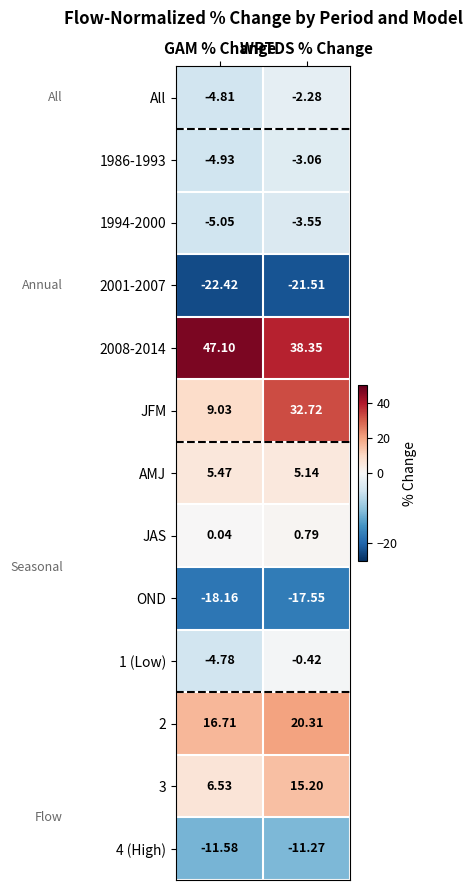

Which series has the widest spread of values?

JFM